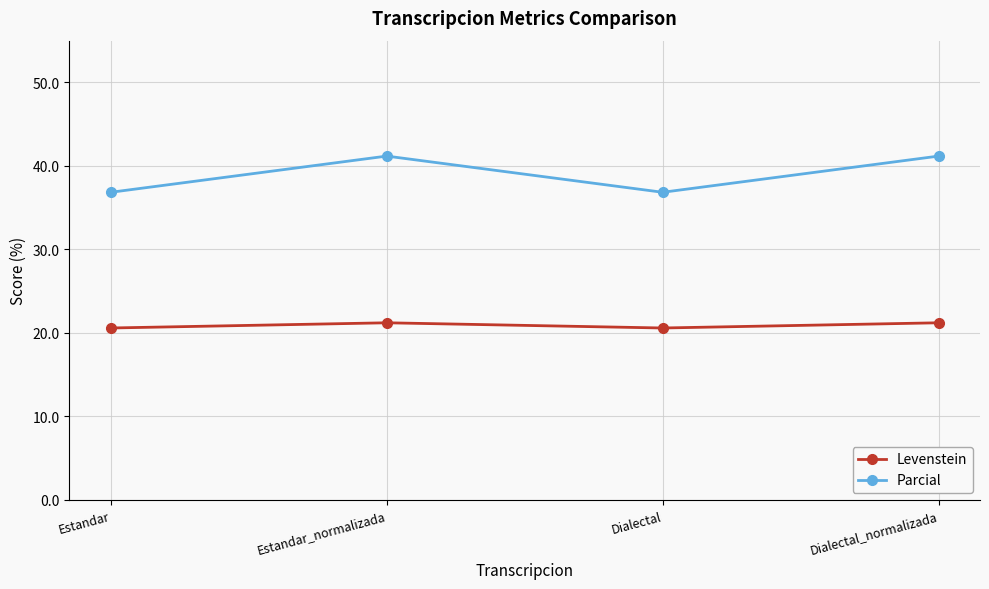

How many values in the Parcial series are below 41?

2